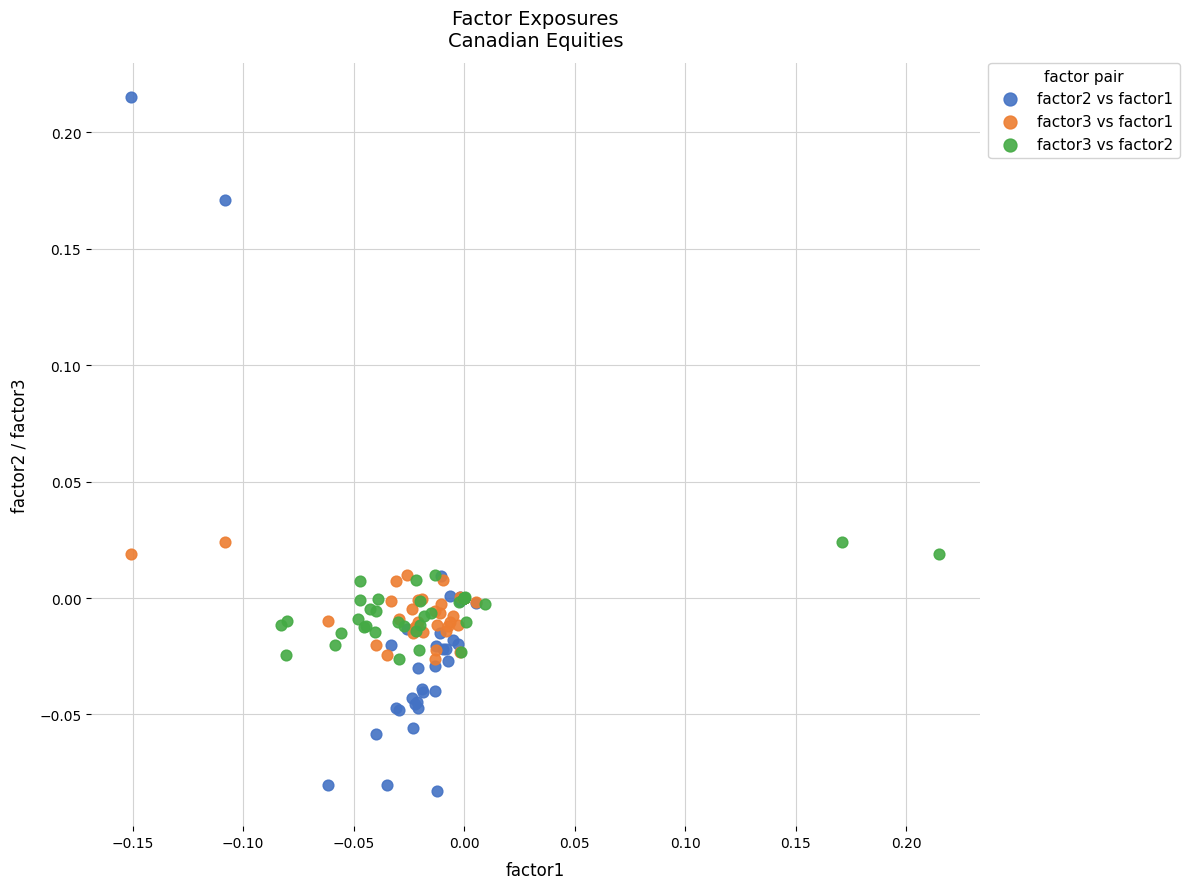

Which series contains the highest Y value?

factor2 vs factor1